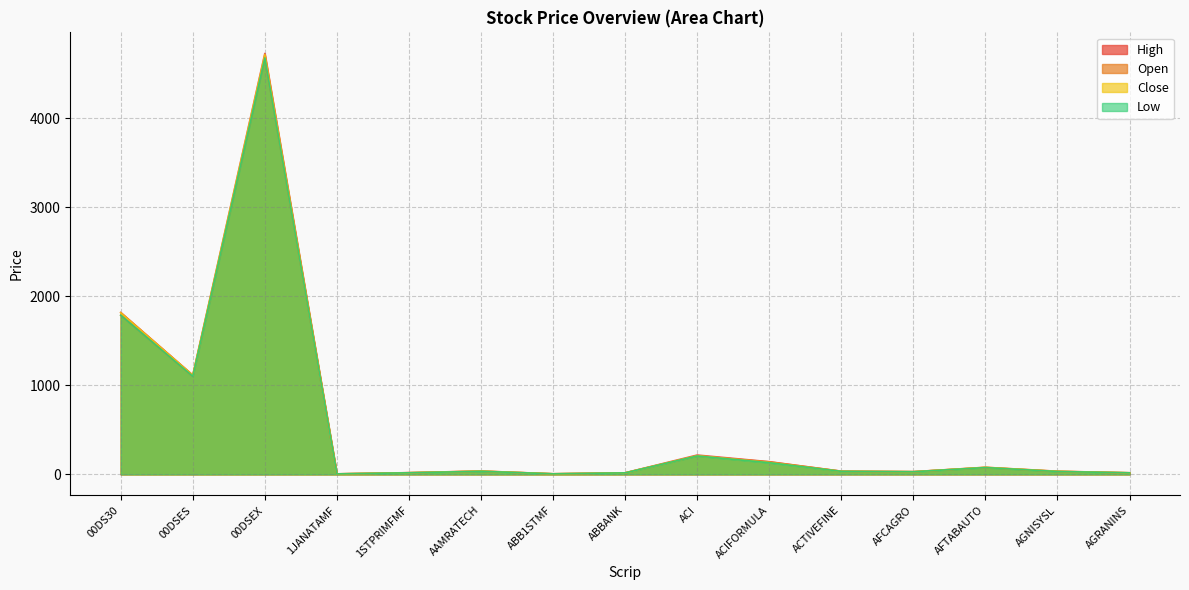

Reading right to left, what are all the values shown in this chart?

Open: 17.2	32.4	76.2	29.7	35.0	140.0	206.9	16.9	5.9	35.3	18.1	5.3	4675.9	1101.3	1786.6
High: 17.4	34.9	79.0	30.1	35.1	141.9	216.8	17.1	6.2	37.2	18.9	5.5	4726.6	1114.7	1818.2
Low: 17.1	32.1	76.2	29.1	33.6	130.6	206.3	16.6	5.9	34.3	17.4	5.2	4675.9	1101.3	1786.6
Close: 17.3	34.0	78.8	29.4	33.7	133.2	209.4	16.6	6.1	36.5	18.0	5.4	4713.6	1112.6	1814.9